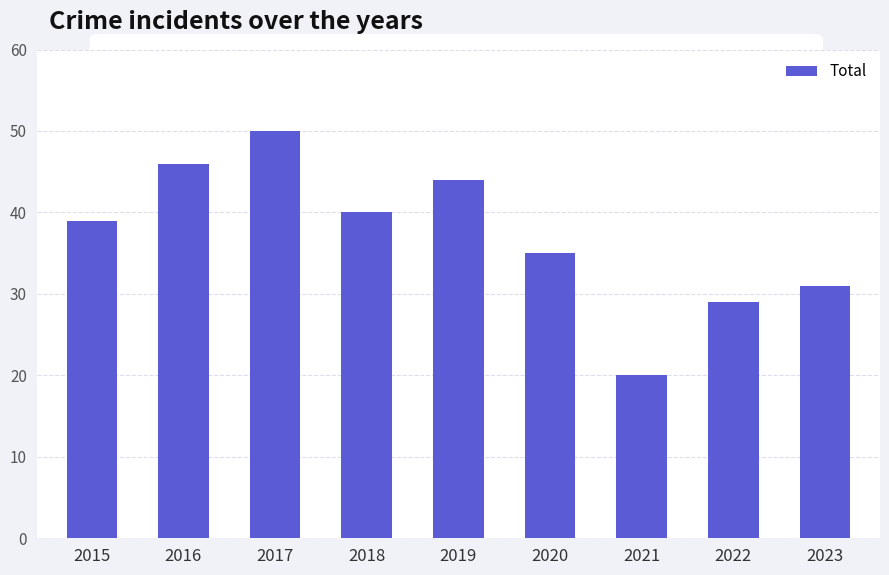

List the labels in order of value, largest first.

2017, 2016, 2019, 2018, 2015, 2020, 2023, 2022, 2021